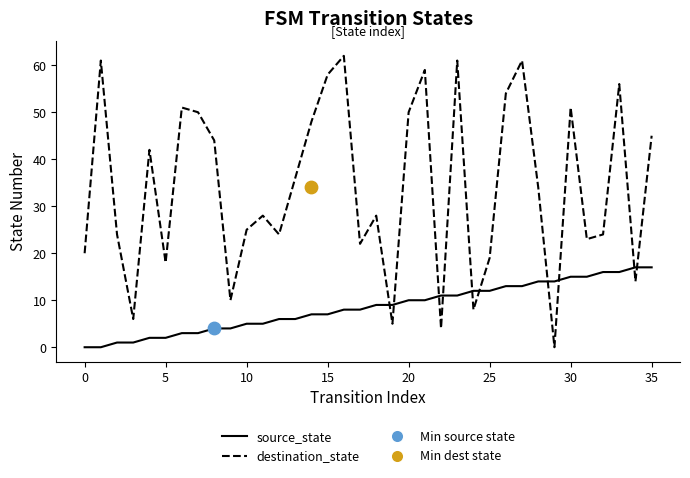

What are all the series names shown in the legend?

source_state, destination_state